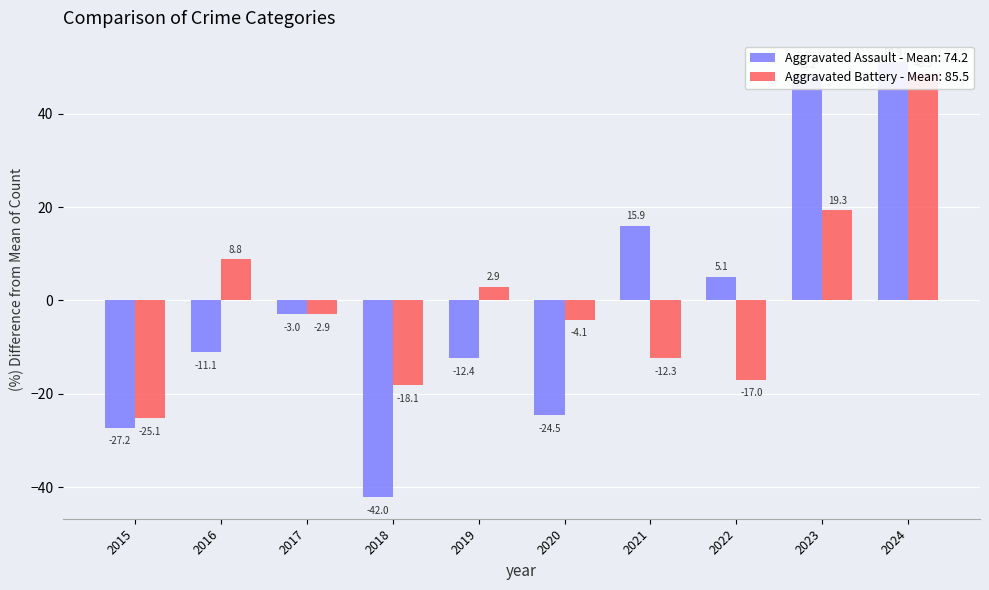

The Aggravated Battery series shows 29.4 at 2023. True or false?

False